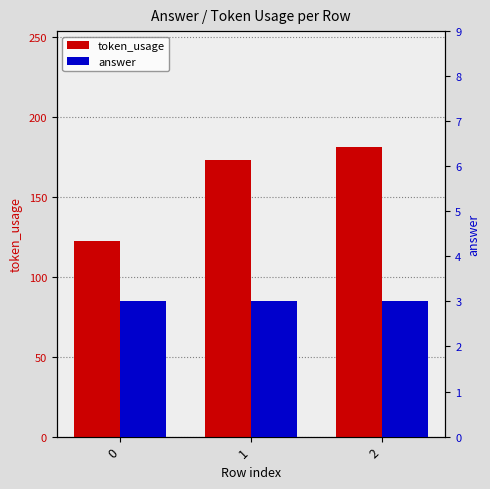

The value of answer at 0 is 3. True or false?

True